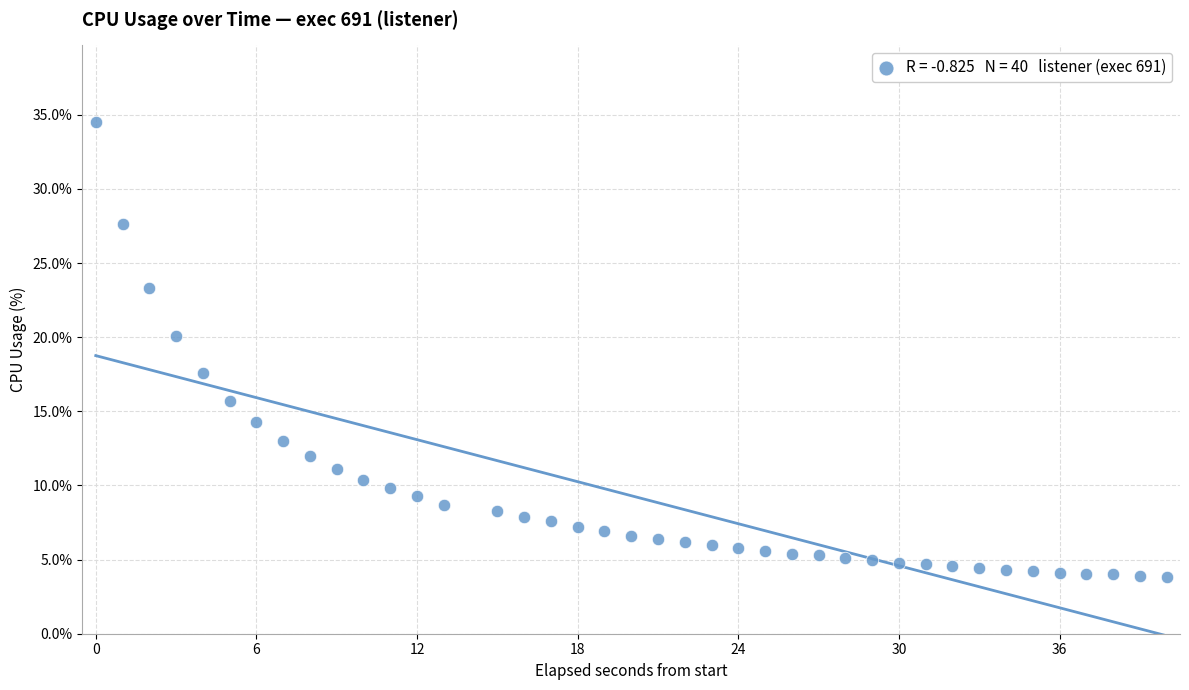

What is the range of Y values (max minus min)?

30.7